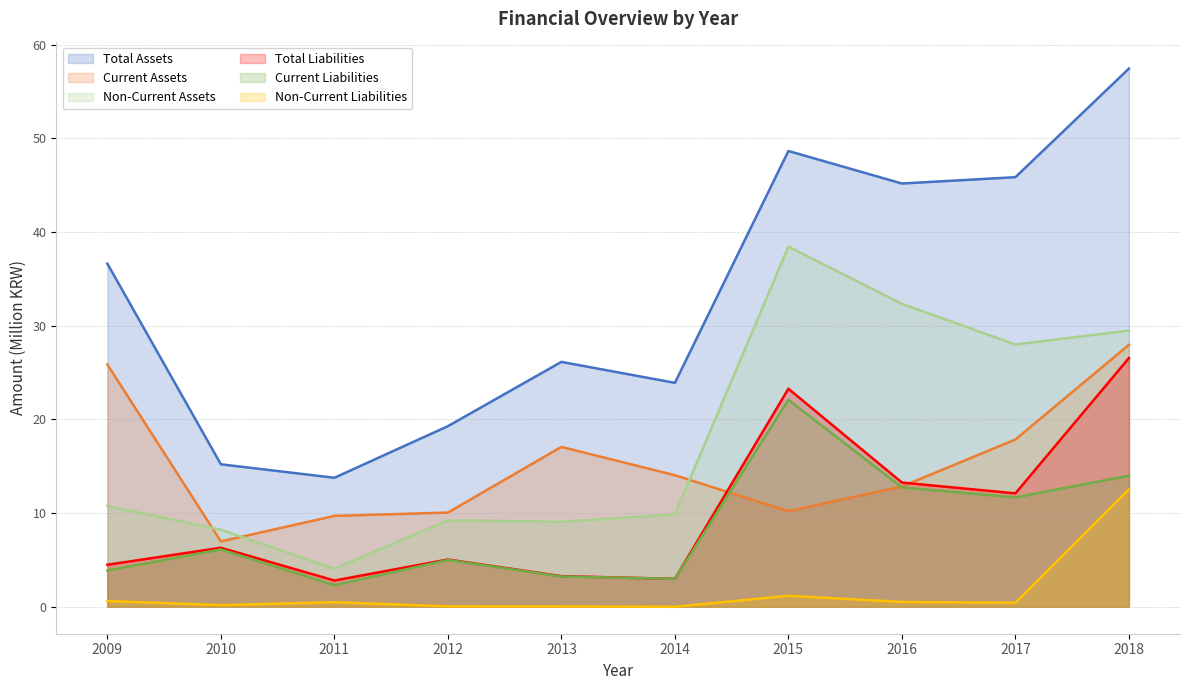

What is the difference between the maximum and minimum values in the Current Assets series?

21.0